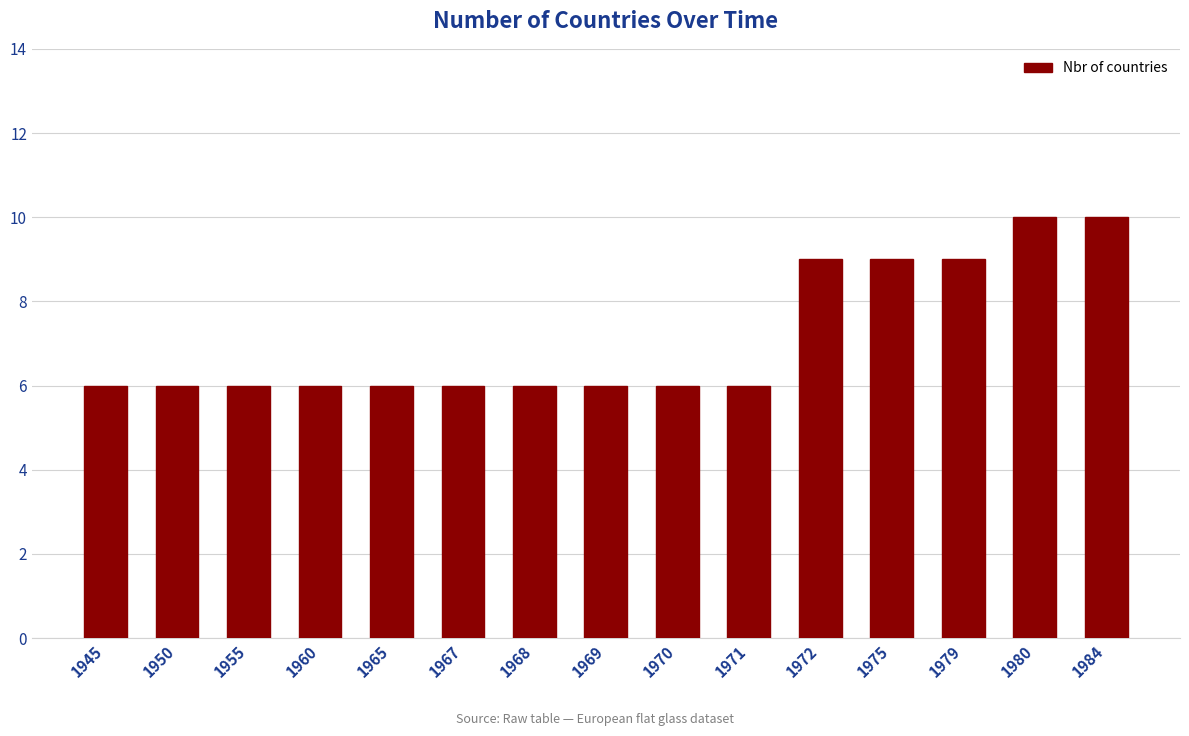

What is the sum of the values at 1945 and 1955?

12